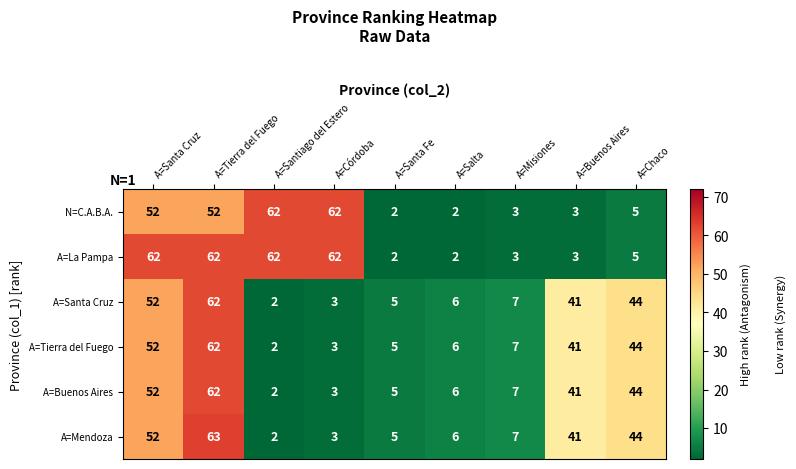

The value of A=Mendoza at A=Tierra del Fuego is 90. True or false?

False